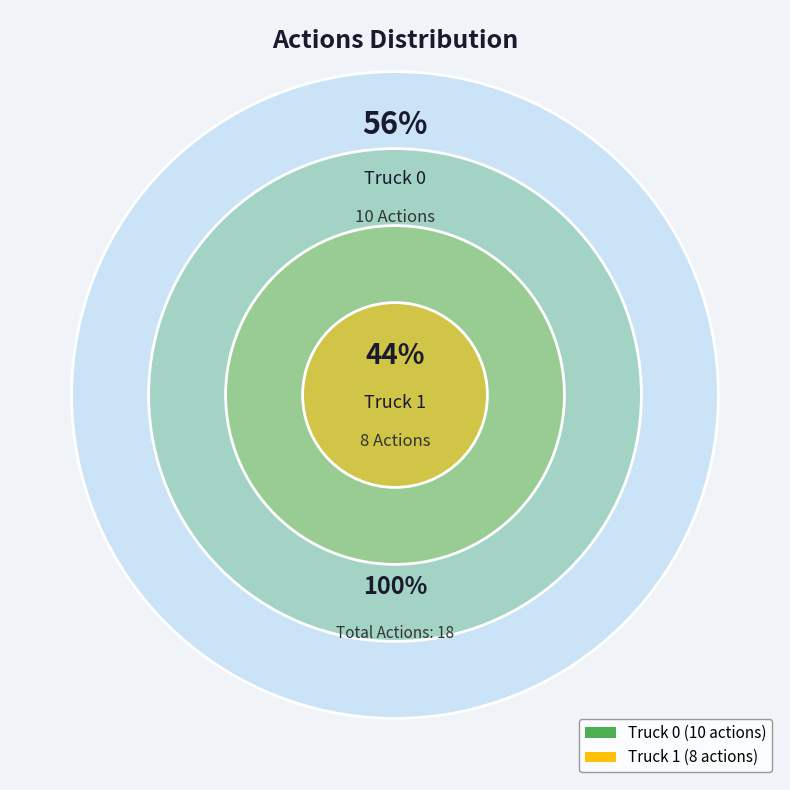

How many slices are in this pie chart?

2